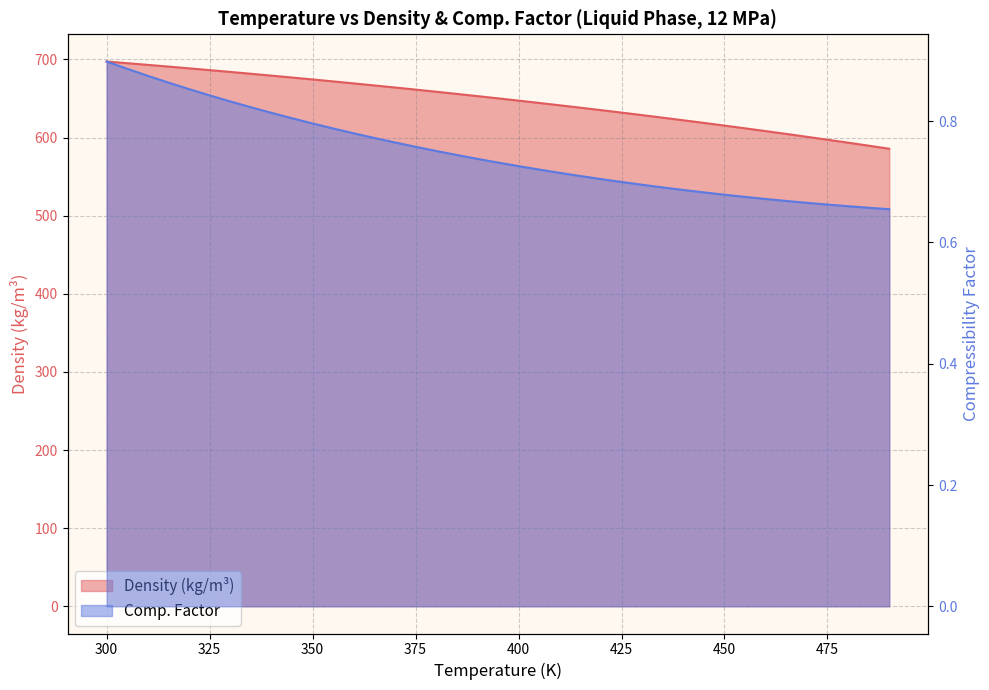

Which has a higher value, 335 or 465?

335